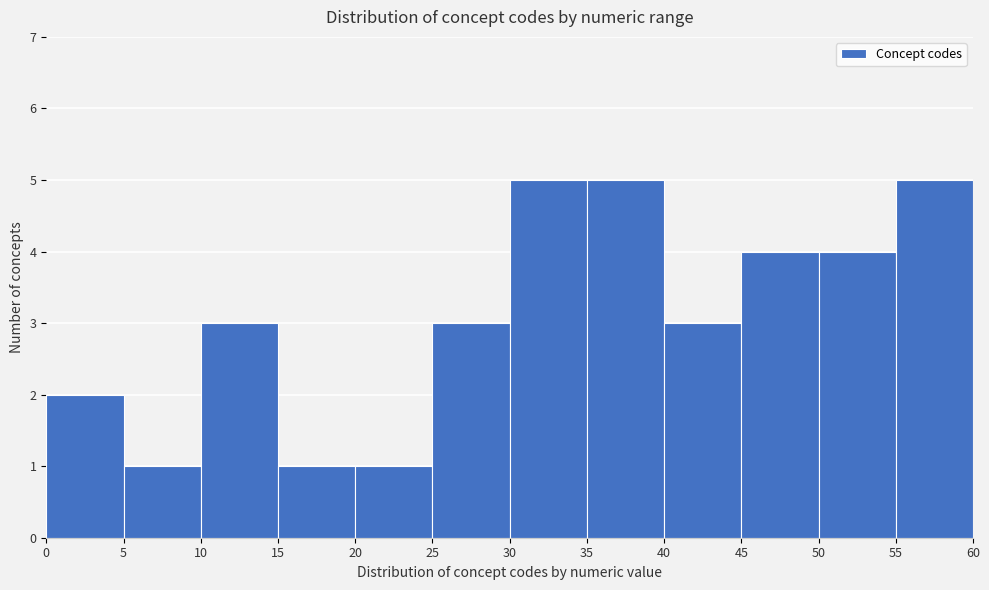

Reading left to right, transcribe this chart: for each bar, give the range it covers on the x-axis and its height. The values are not printed on the chart, so give them approximately, as read against the axis.

0 to 5: 2
5 to 10: 1
10 to 15: 3
15 to 20: 1
20 to 25: 1
25 to 30: 3
30 to 35: 5
35 to 40: 5
40 to 45: 3
45 to 50: 4
50 to 55: 4
55 to 60: 5